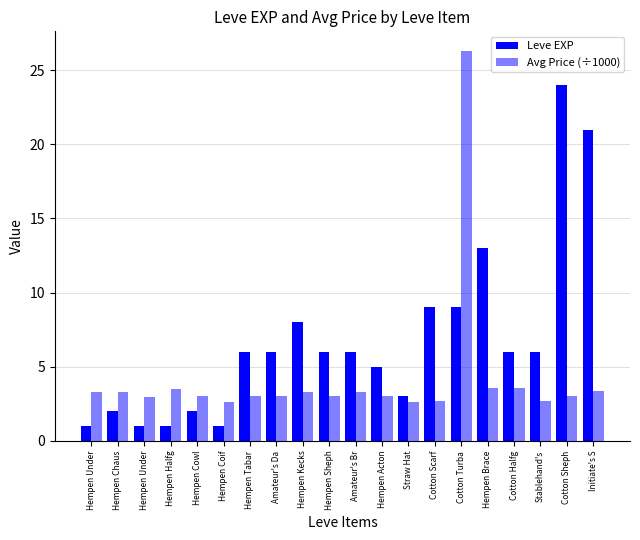

How many bars are there in each group?

2